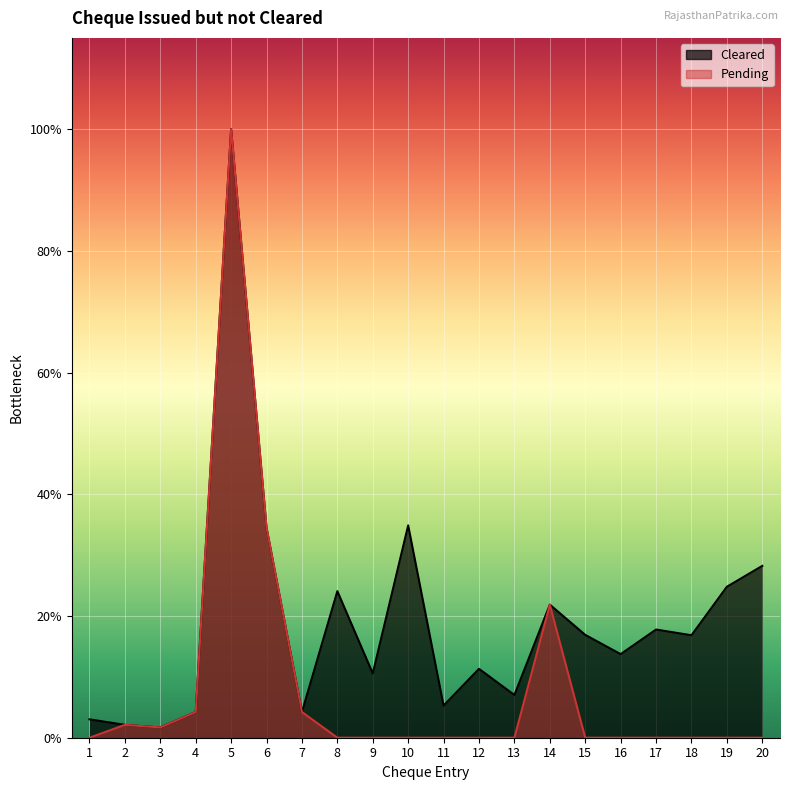

Where is the first local maximum for Pending?

2